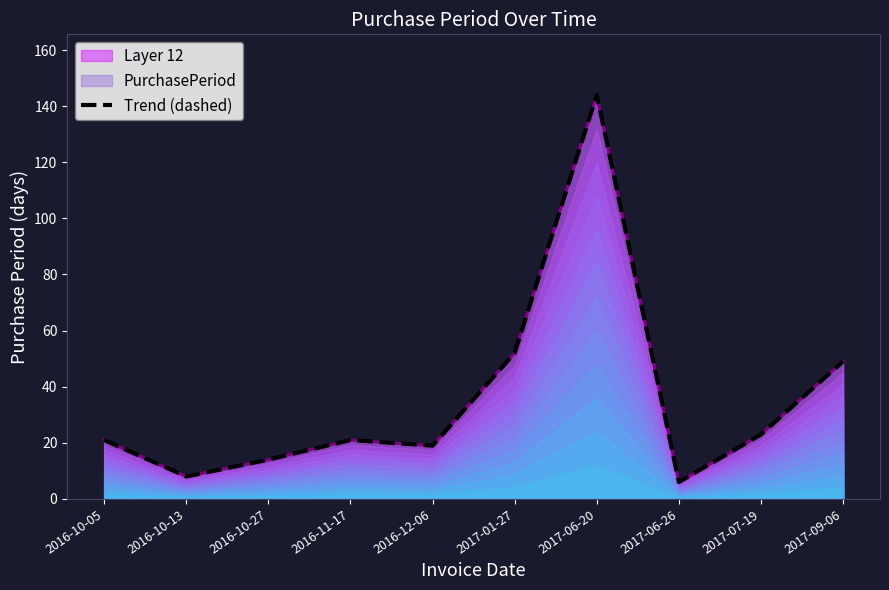

Reading left to right, extract all data points from this chart.

2016-10-05=21	2016-10-13=8	2016-10-27=14	2016-11-17=21	2016-12-06=19	2017-01-27=52	2017-06-20=144	2017-06-26=6	2017-07-19=23	2017-09-06=49